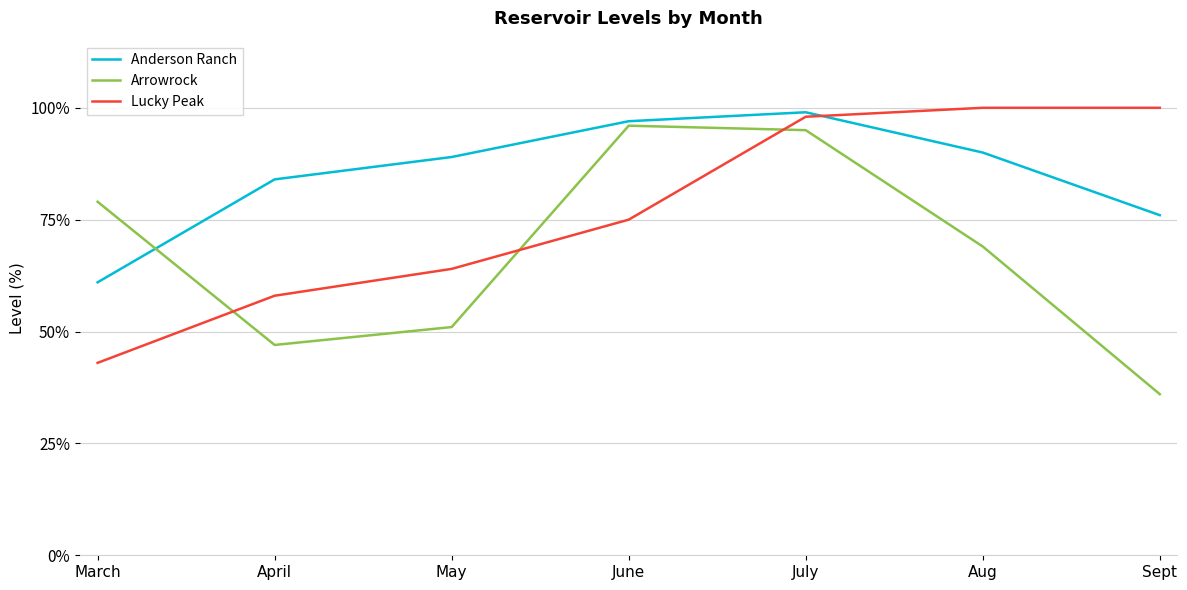

True or false: Anderson Ranch has more than 2 interior local peaks.

False